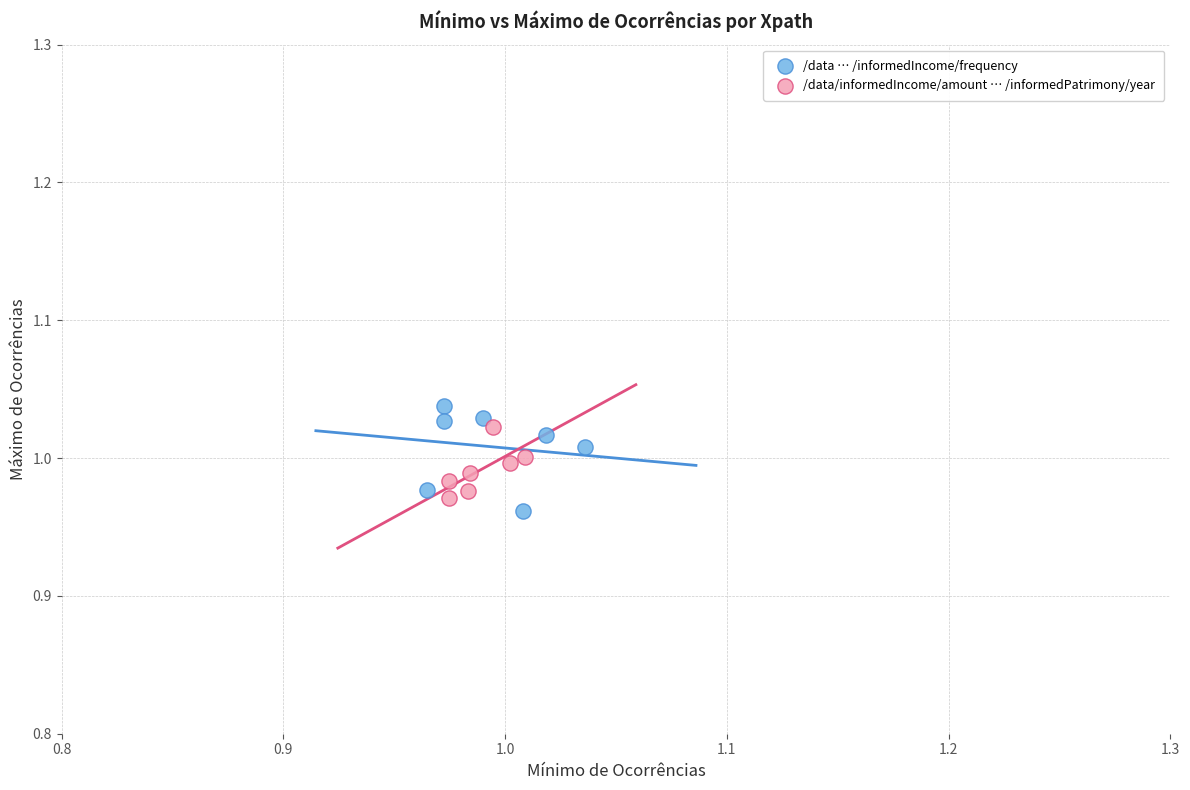

Which series has the largest Y range (max minus min)?

/data … /informedIncome/frequency